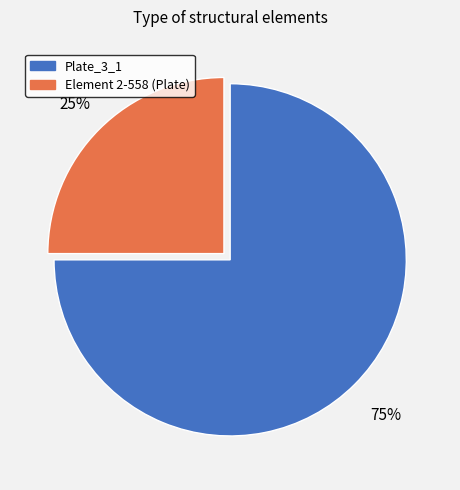

To the nearest percent, what is the difference between the largest and smallest slice percentages?

50%